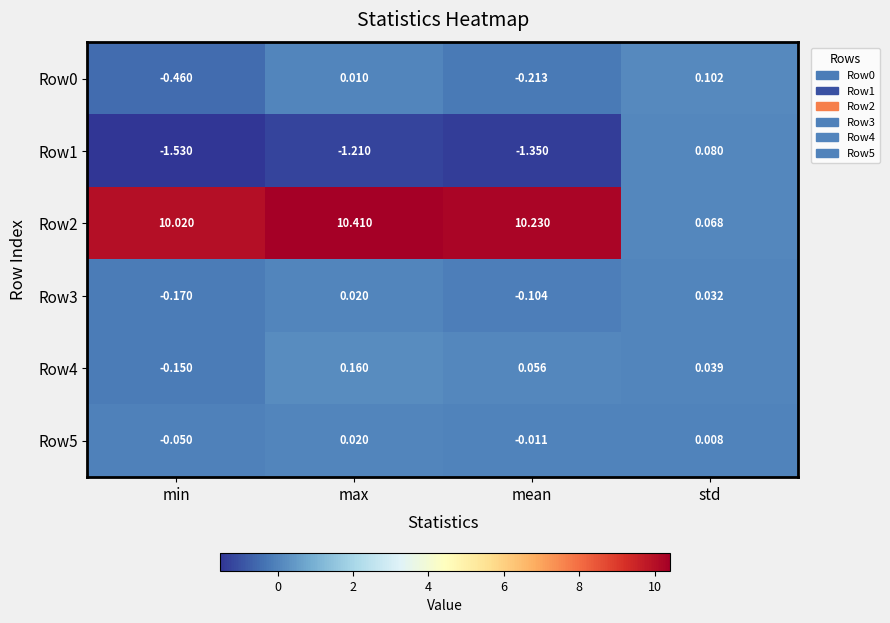

Which label corresponds to the largest value in the chart?

max